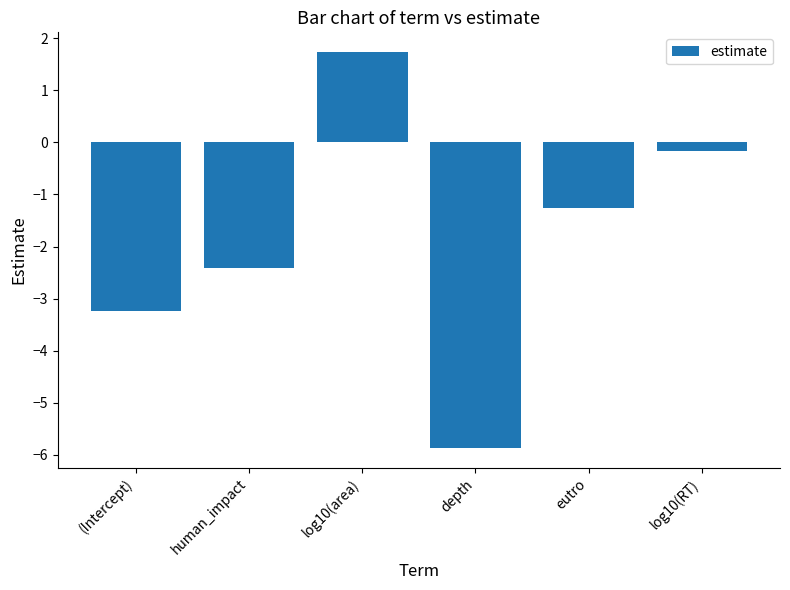

What position from the right is log10(area)?

4